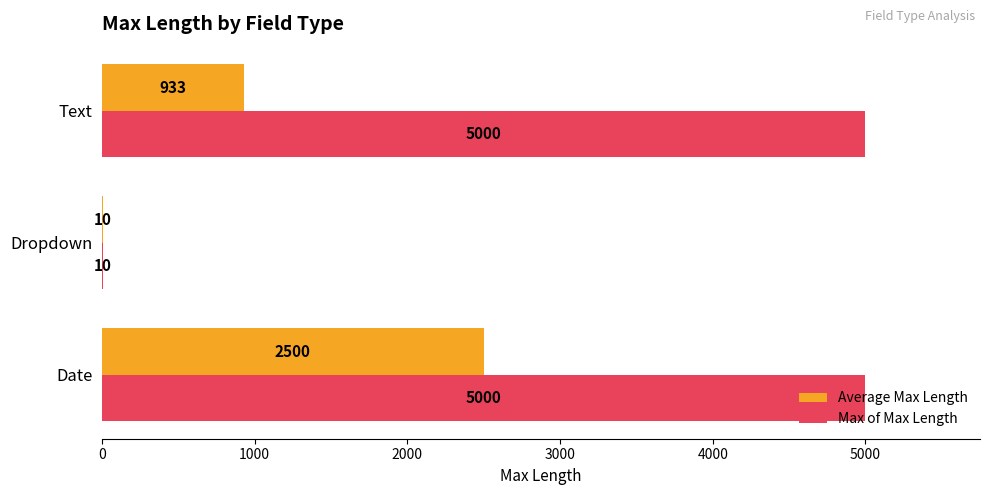

What is the maximum value for Max of Max Length?

5000.0